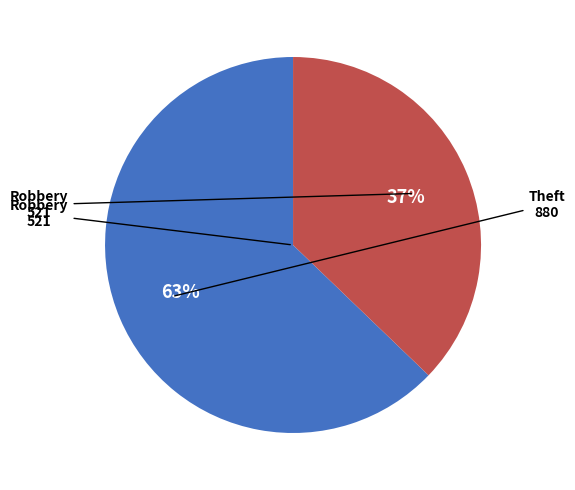

To the nearest percent, what is the difference between the largest and smallest slice percentages?

26%